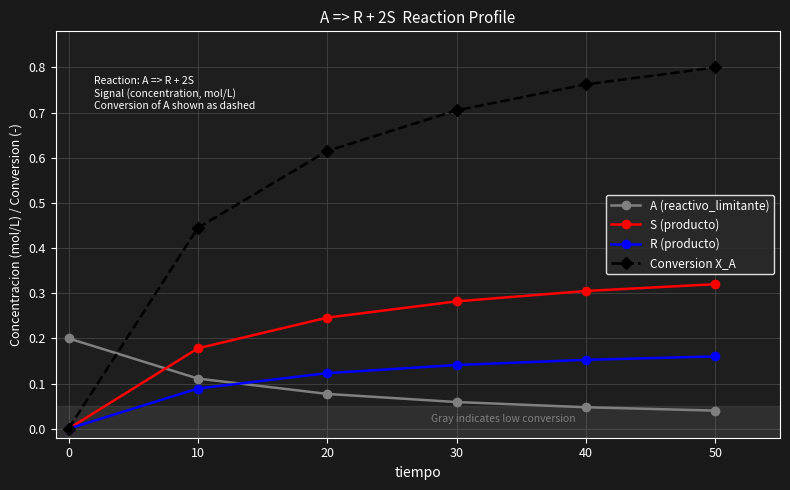

Which series has the widest spread of values?

Conversion X_A